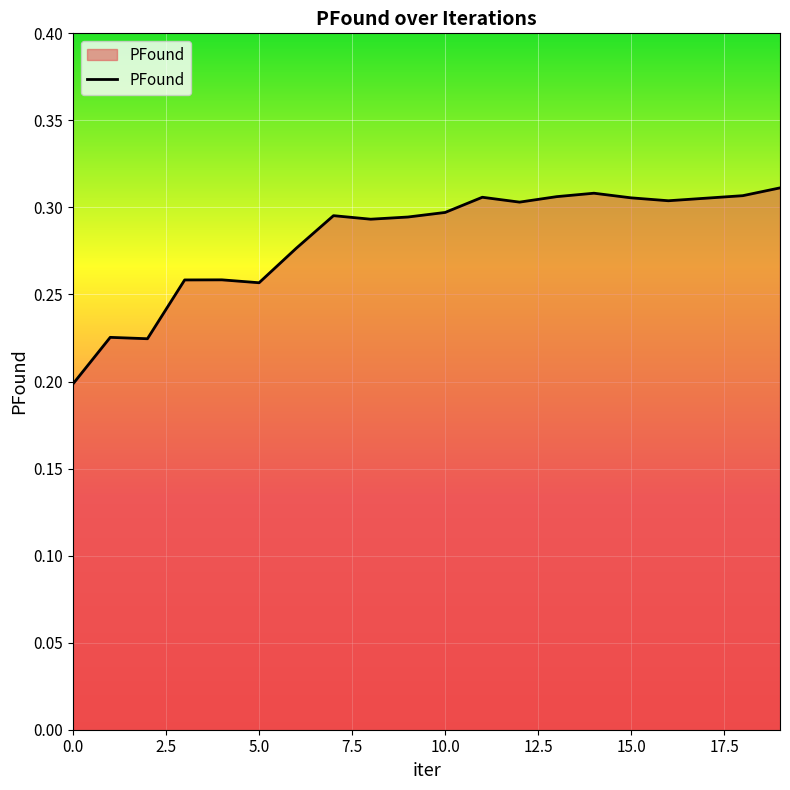

Is it true that the value at 10.0 is 0.5?

False